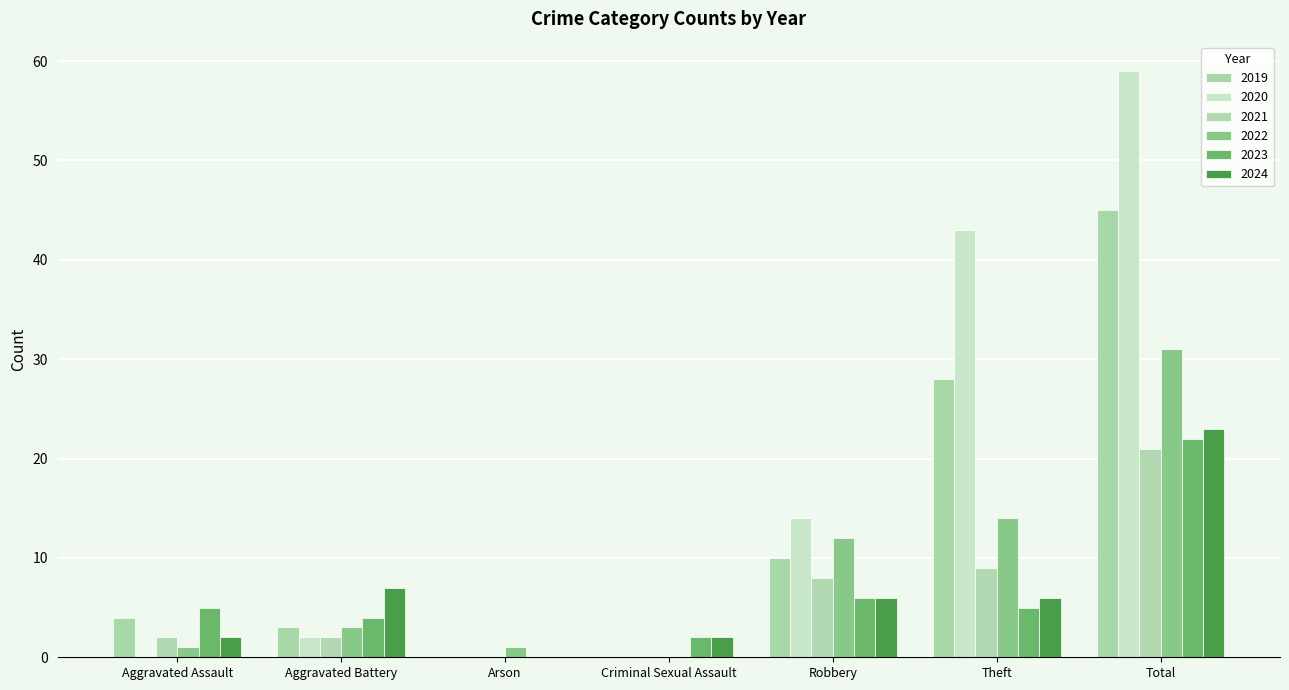

Are the bars horizontal?

No